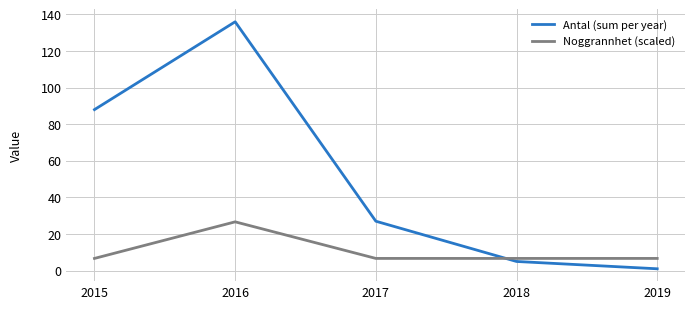

Is the value of Antal (sum per year) at 2019 greater than the value of Noggrannhet (scaled) at 2016?

No